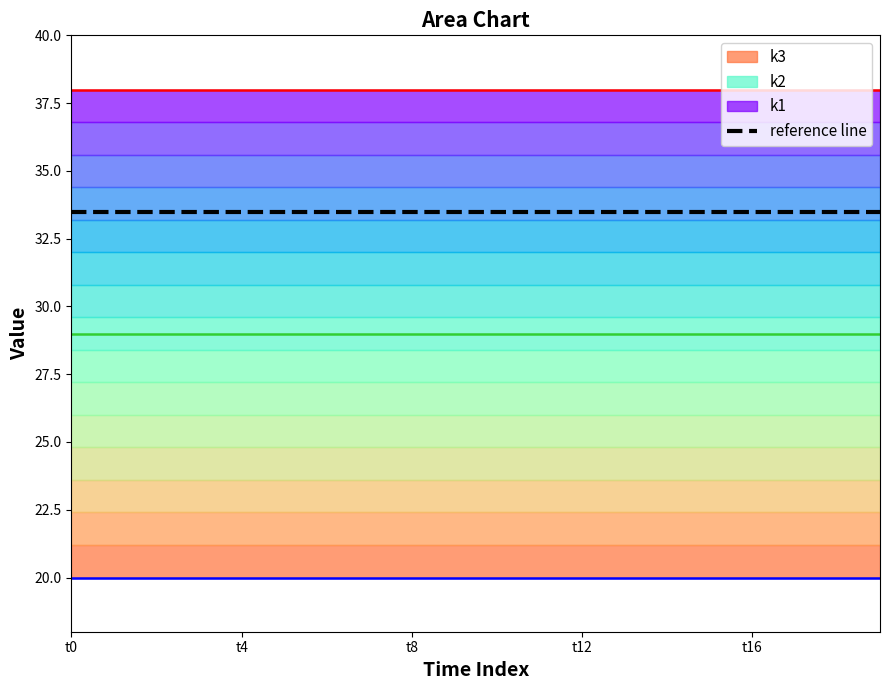

What is the spread (max minus min) of values at t18?

18